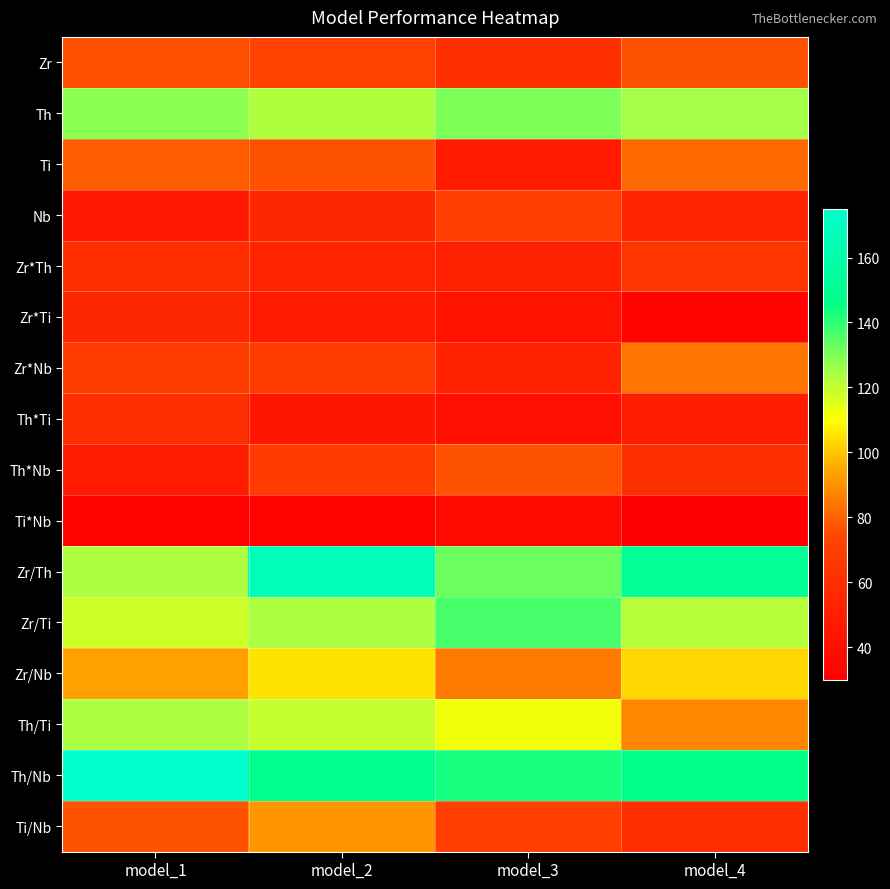

Reading right to left, what are all the values shown in this chart?

Zr: model_4=77	model_3=61	model_2=73	model_1=76
Th: model_4=125	model_3=130	model_2=123	model_1=128
Ti: model_4=82	model_3=47	model_2=77	model_1=79
Nb: model_4=54	model_3=70	model_2=56	model_1=46
Zr*Th: model_4=64	model_3=51	model_2=53	model_1=60
Zr*Ti: model_4=33	model_3=42	model_2=47	model_1=56
Zr*Nb: model_4=84	model_3=52	model_2=68	model_1=69
Th*Ti: model_4=49	model_3=41	model_2=44	model_1=61
Th*Nb: model_4=61	model_3=77	model_2=67	model_1=48
Ti*Nb: model_4=30	model_3=37	model_2=32	model_1=32
Zr/Th: model_4=151	model_3=132	model_2=166	model_1=124
Zr/Ti: model_4=122	model_3=137	model_2=124	model_1=118
Zr/Nb: model_4=103	model_3=85	model_2=105	model_1=93
Th/Ti: model_4=88	model_3=112	model_2=120	model_1=124
Th/Nb: model_4=146	model_3=143	model_2=149	model_1=175
Ti/Nb: model_4=60	model_3=70	model_2=91	model_1=77